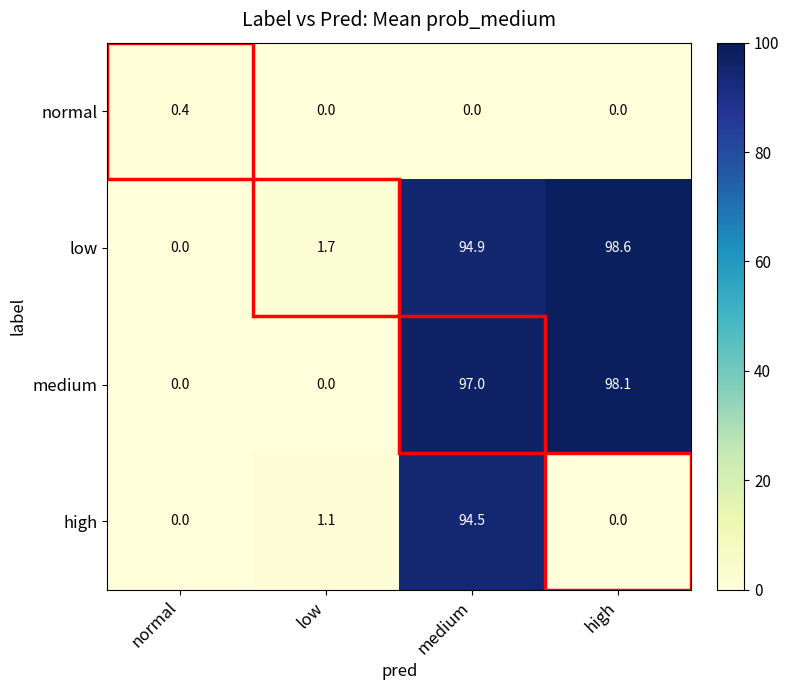

What is the difference between the highest and lowest values at low?

1.7